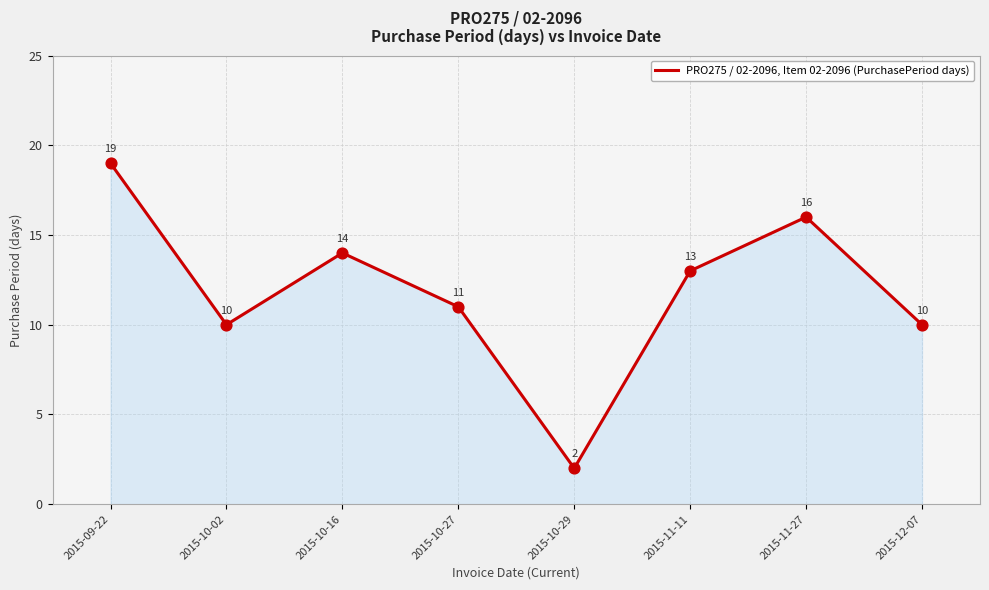

Between 2015-10-27 and 2015-10-02, which is larger?

2015-10-27